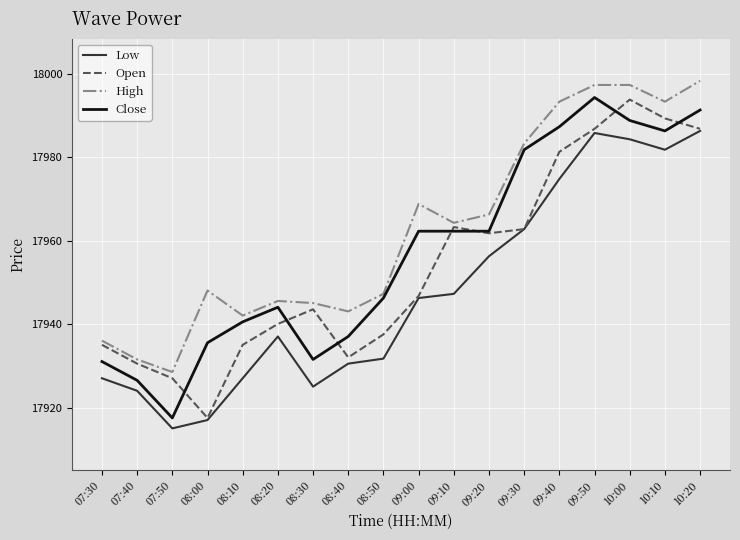

Reading right to left, transcribe all the data shown in this chart.

Low: 17986.3	17981.8	17984.3	17985.8	17974.8	17962.8	17956.3	17947.3	17946.3	17931.8	17930.6	17925.1	17937.1	17927.1	17917.1	17915.1	17924.1	17927.1
Open: 17986.8	17989.3	17993.8	17986.8	17981.3	17962.8	17961.8	17963.3	17946.8	17937.6	17932.1	17943.6	17940.1	17935.1	17917.6	17927.1	17930.6	17935.1
High: 17998.3	17993.3	17997.3	17997.3	17993.3	17983.3	17966.3	17964.3	17968.8	17947.3	17943.1	17945.1	17945.6	17942.1	17948.1	17928.6	17931.6	17936.1
Close: 17991.3	17986.3	17988.8	17994.3	17987.3	17981.8	17962.3	17962.3	17962.3	17946.3	17937.1	17931.6	17944.1	17940.6	17935.6	17917.6	17926.6	17931.1